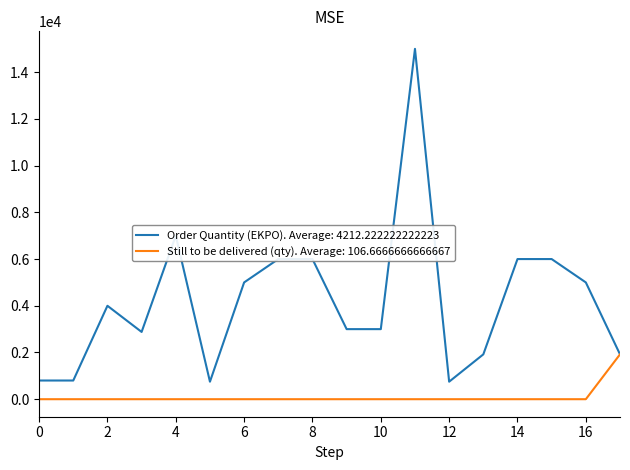

Rank the series by their average value, from highest to lowest.

Order Quantity (EKPO). Average: 4212.222222222223, Still to be delivered (qty). Average: 106.6666666666667